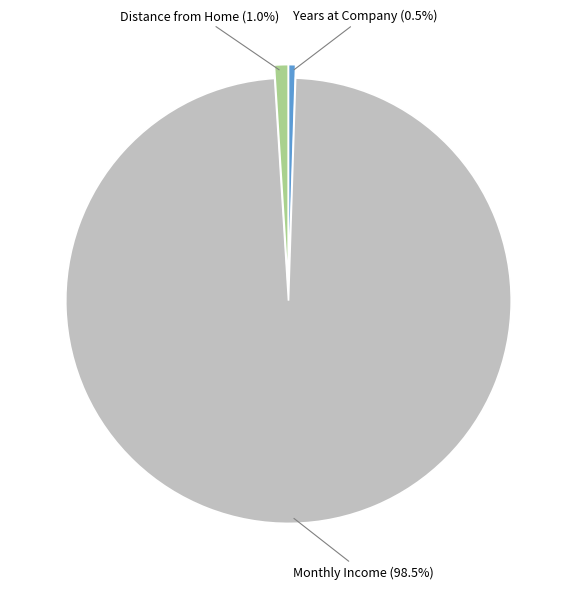

Approximately how many times larger is the value at Years at Company compared to Distance from Home?

0.5